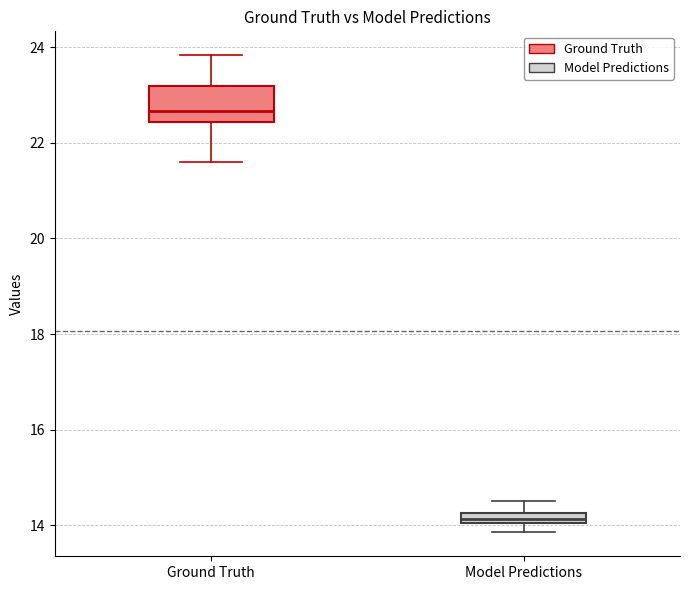

Comparing the boxes themselves (not the whiskers), which one is the tallest?

Ground Truth